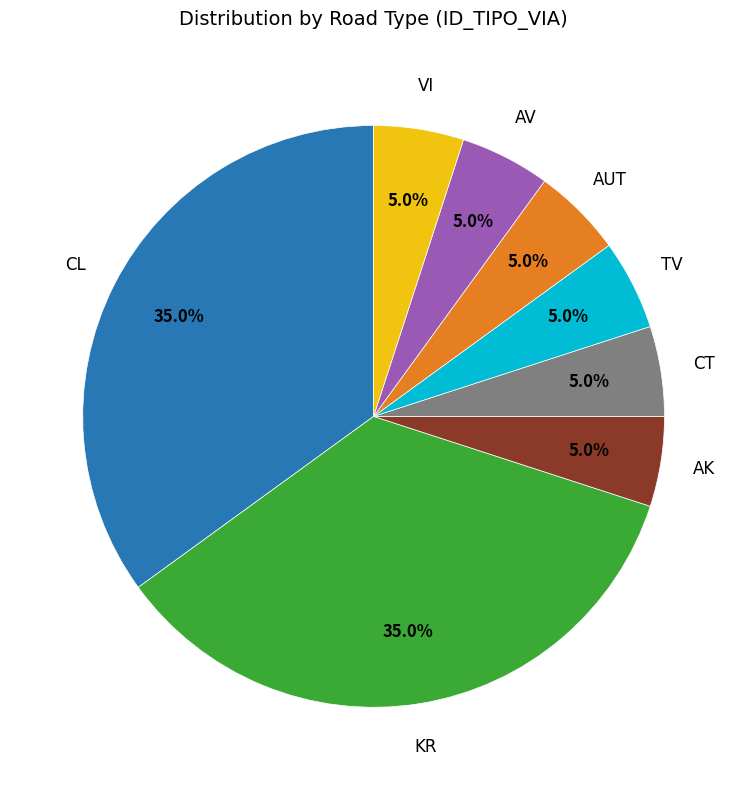

Is there a majority slice in this chart?

No